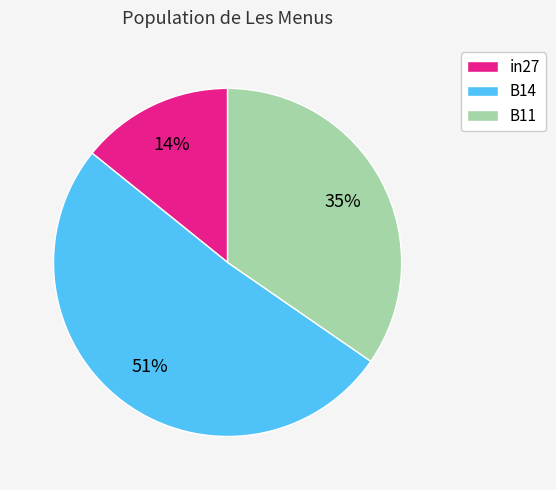

Do in27 and B11 together represent more than half of the pie?

No